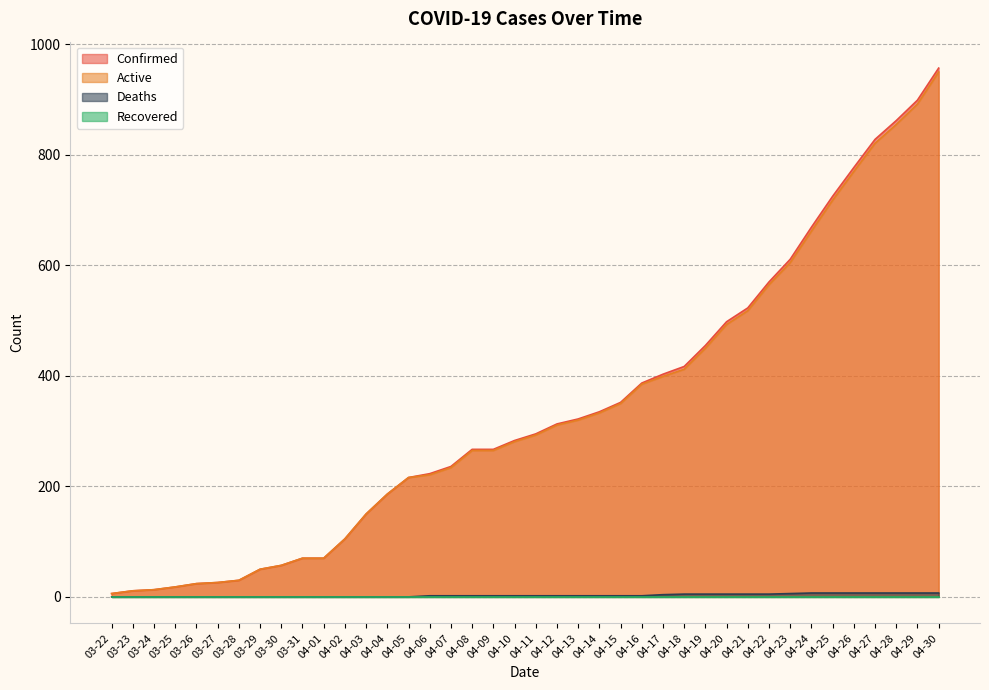

Which series has the largest range (max minus min)?

Confirmed